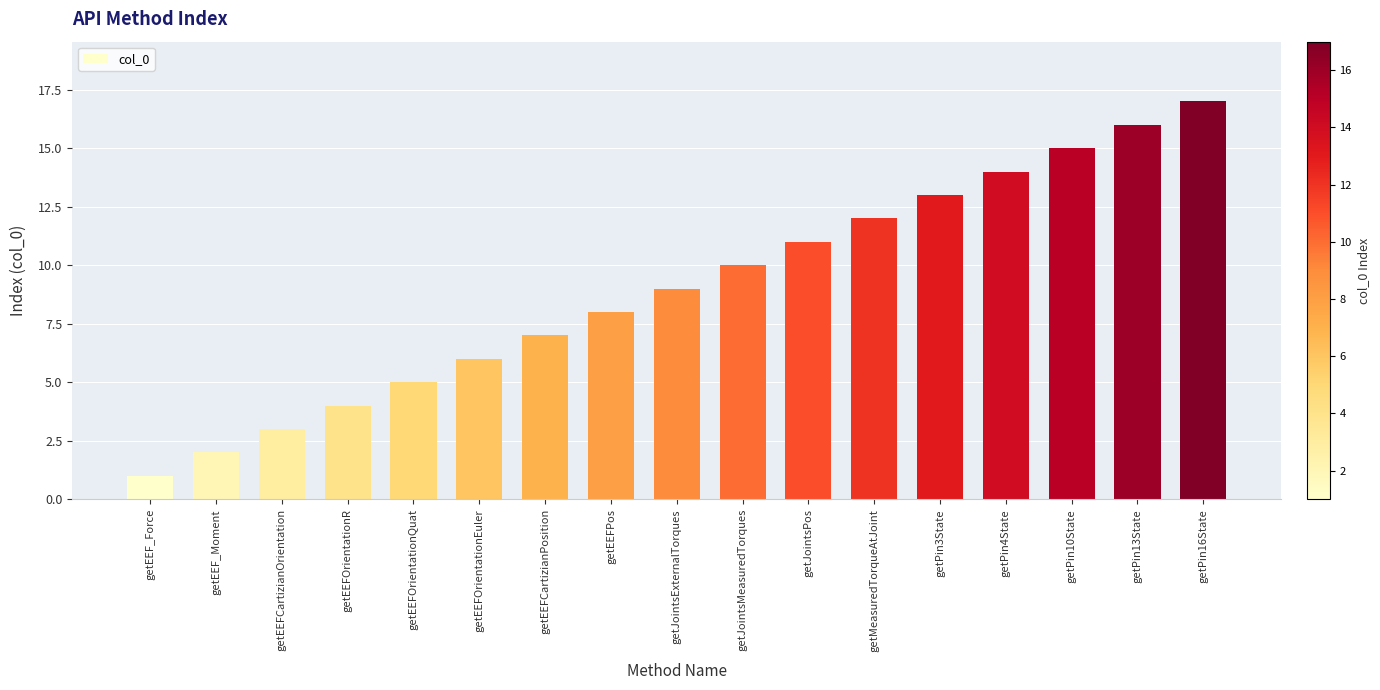

What position from the left is getJointsMeasuredTorques?

10